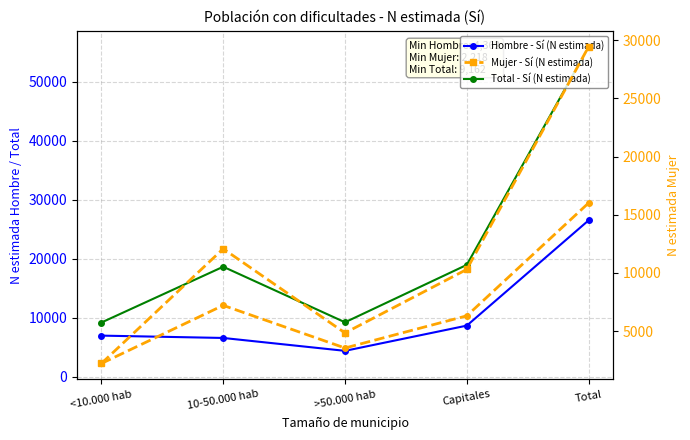

Is this an area chart (filled region under the line)?

No